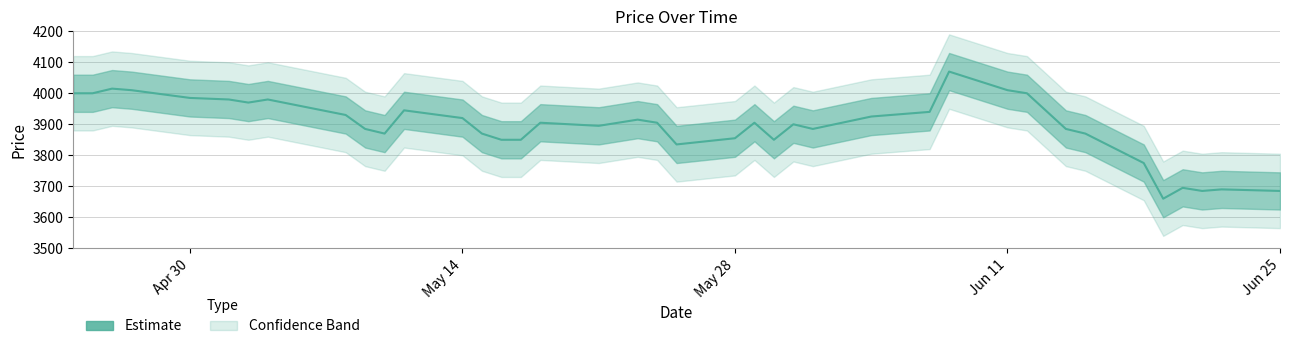

List the labels in order of value, smallest first.

2018-06-19, 2018-06-21, 2018-06-25, 2018-06-22, 2018-06-20, 2018-06-18, 2018-05-25, 2018-05-16, 2018-05-17, 2018-05-30, 2018-05-28, 2018-05-10, 2018-05-15, 2018-06-15, 2018-05-09, 2018-06-01, 2018-06-14, 2018-05-21, 2018-05-31, 2018-05-18, 2018-05-24, 2018-05-29, 2018-05-23, 2018-05-14, 2018-06-04, 2018-05-08, 2018-06-05, 2018-06-07, 2018-05-11, 2018-05-03, 2018-05-02, 2018-05-04, 2018-04-30, 2018-04-24, 2018-04-25, 2018-06-12, 2018-04-27, 2018-06-11, 2018-04-26, 2018-06-08